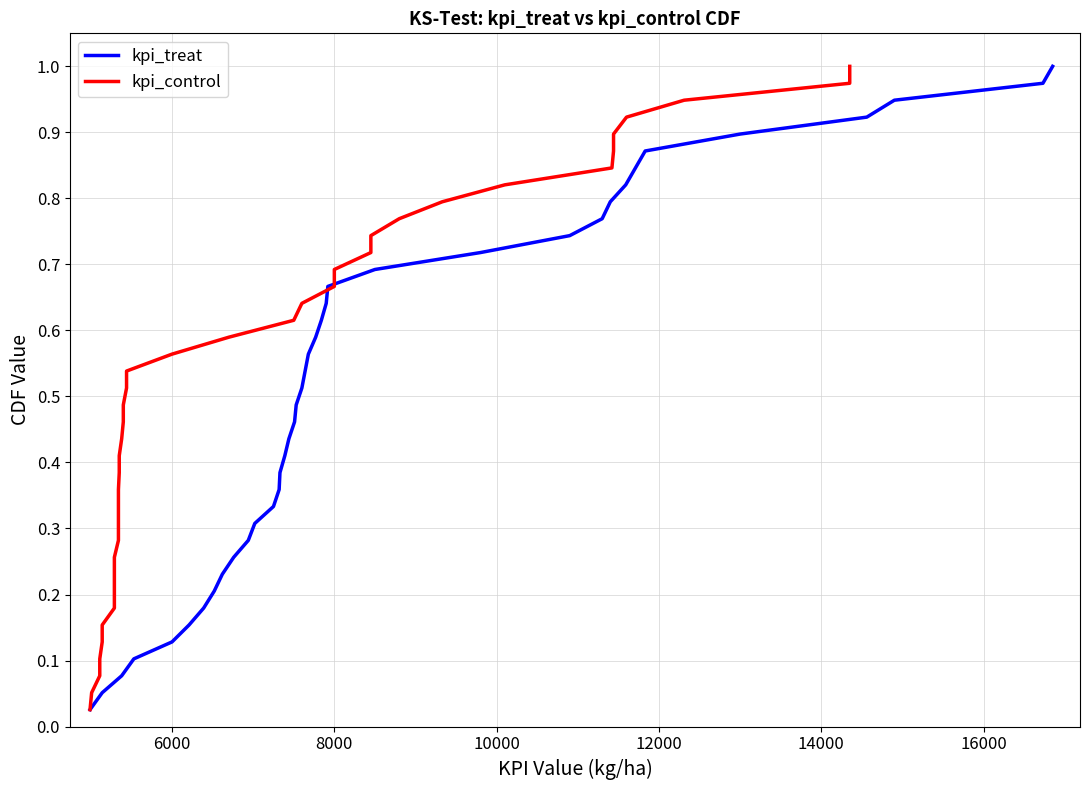

What is the value of the kpi_control point at the 14th from the left?

0.4